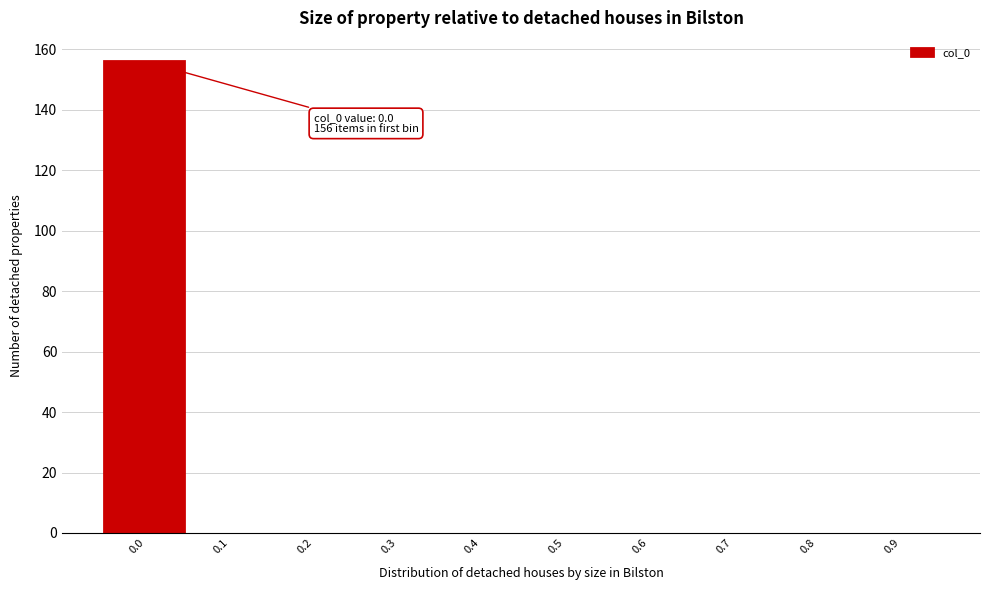

Reading left to right, what are all the values shown in this chart?

0.0=156	0.1=0	0.2=0	0.3=0	0.4=0	0.5=0	0.6=0	0.7=0	0.8=0	0.9=0